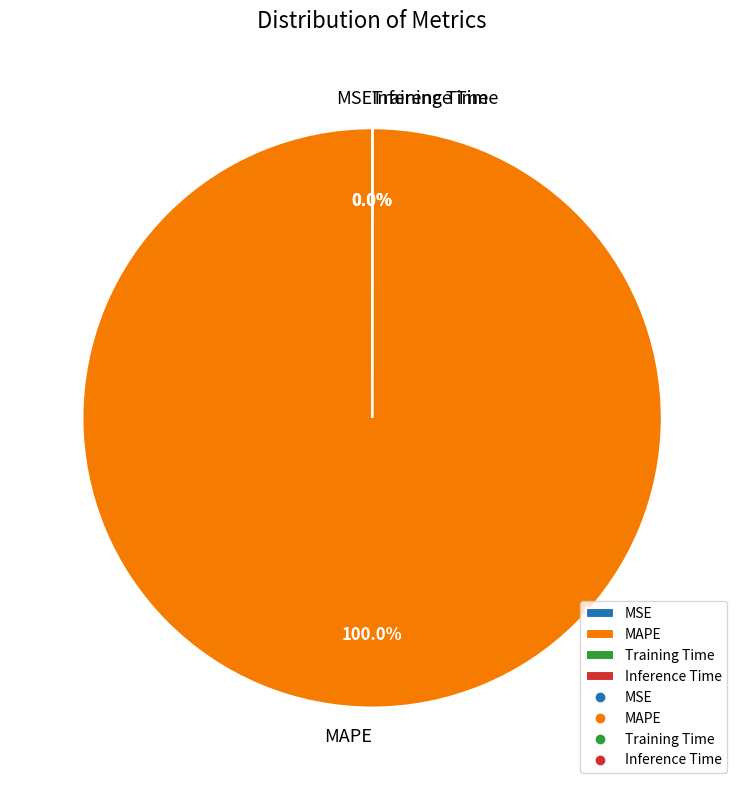

Is there any slice that represents more than half of the pie?

Yes